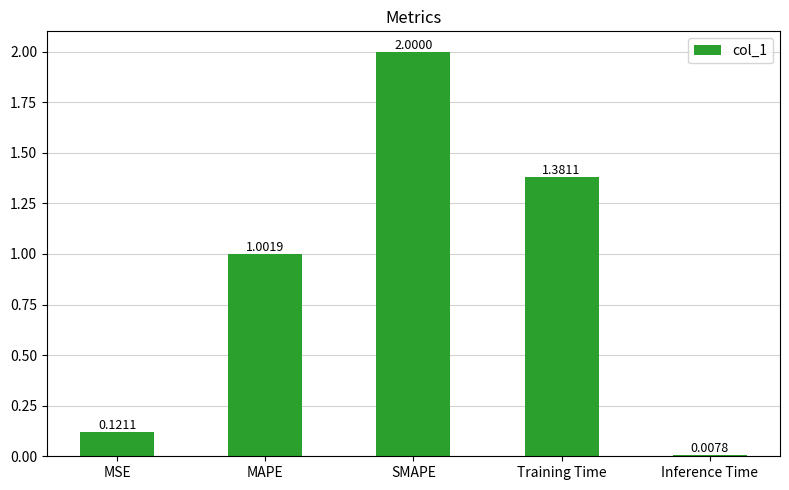

What is the label of the 4th bar from the left?

Training Time